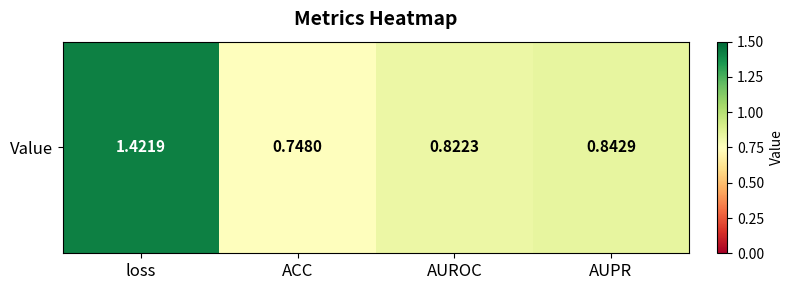

Read the value at loss.

1.4